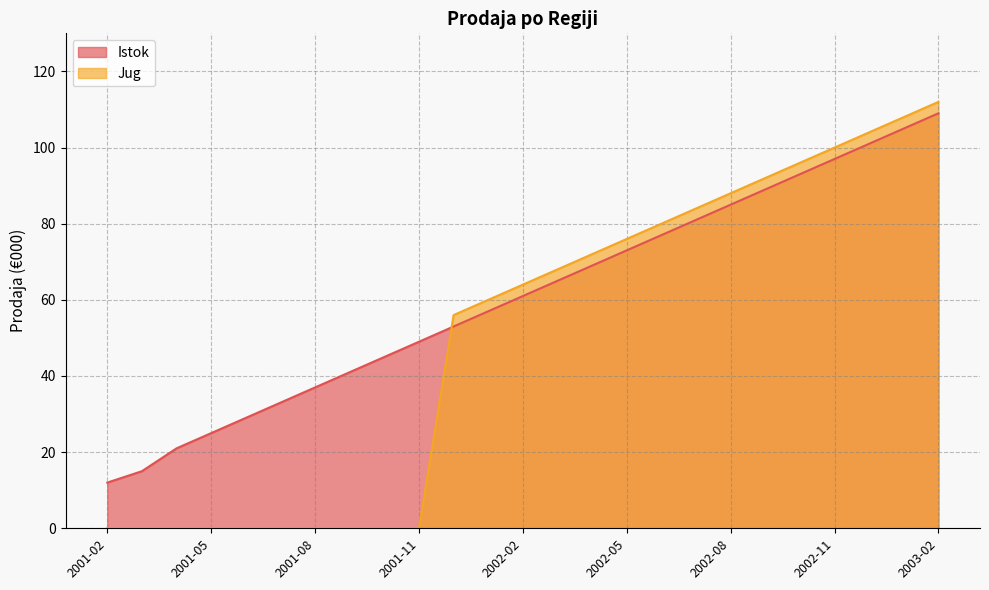

Rank the series by their average value, from highest to lowest.

Istok, Jug